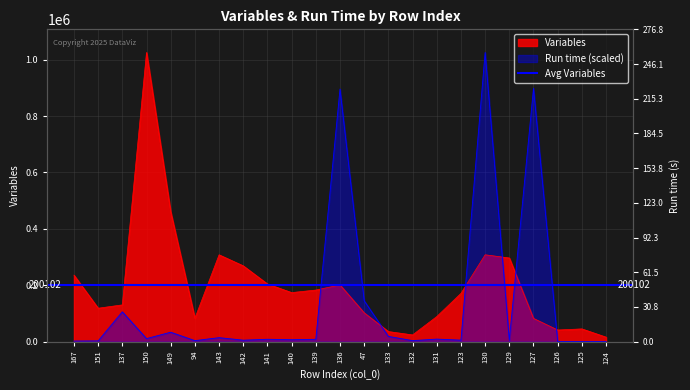

What is the label of the 4th point from the right?

127